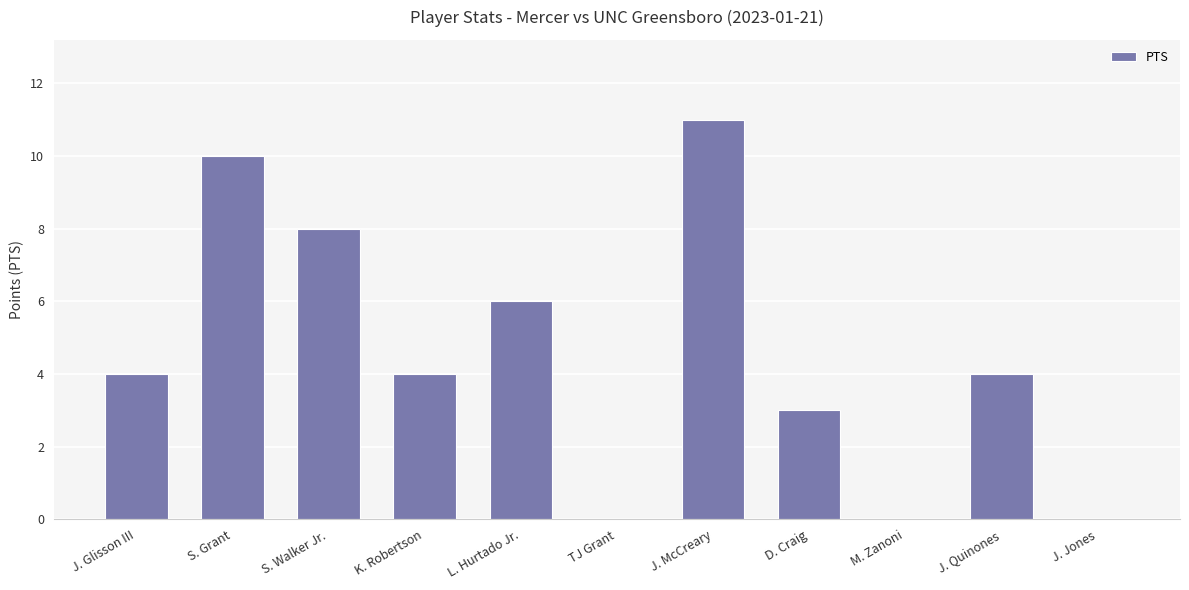

What is the sum of all values?

50